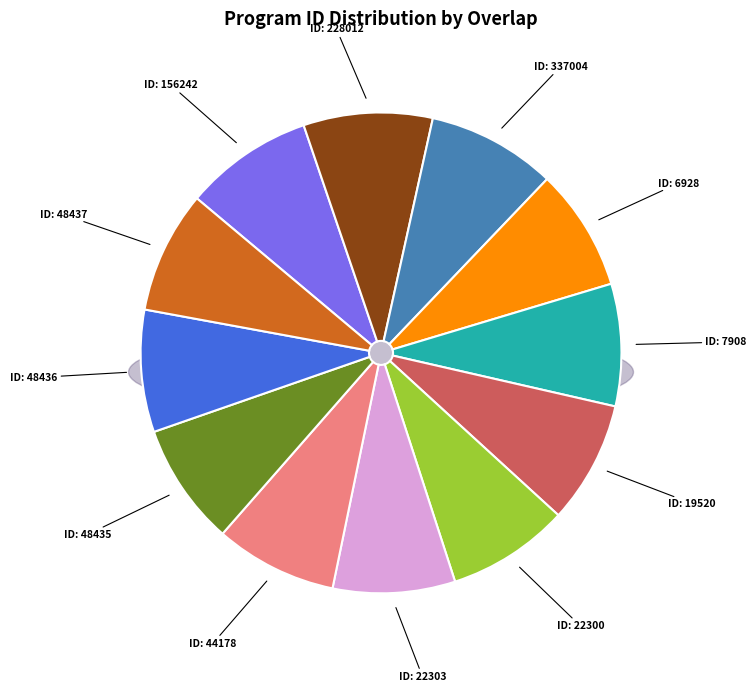

What is the smallest slice in the pie chart?

6928